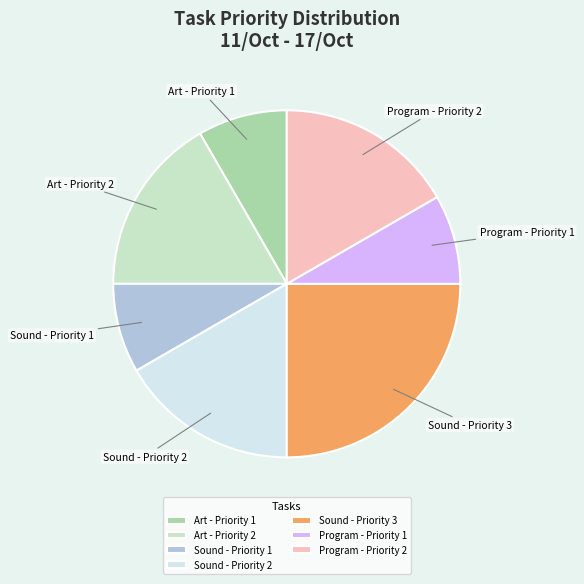

Count the number of slices in the pie.

7